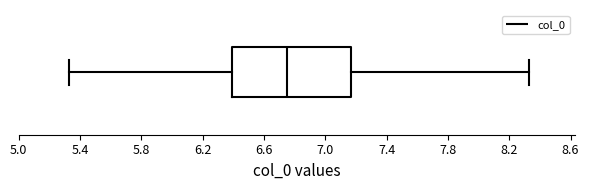

Transcribe this box plot: give where the median line is, the range the box spans, and where the two whiskers end, as read against the x-axis. The values are not printed on the chart, so give them approximately, as read against the axis.

median 6.75, box 6.40 to 7.15, whiskers 5.35 to 8.35